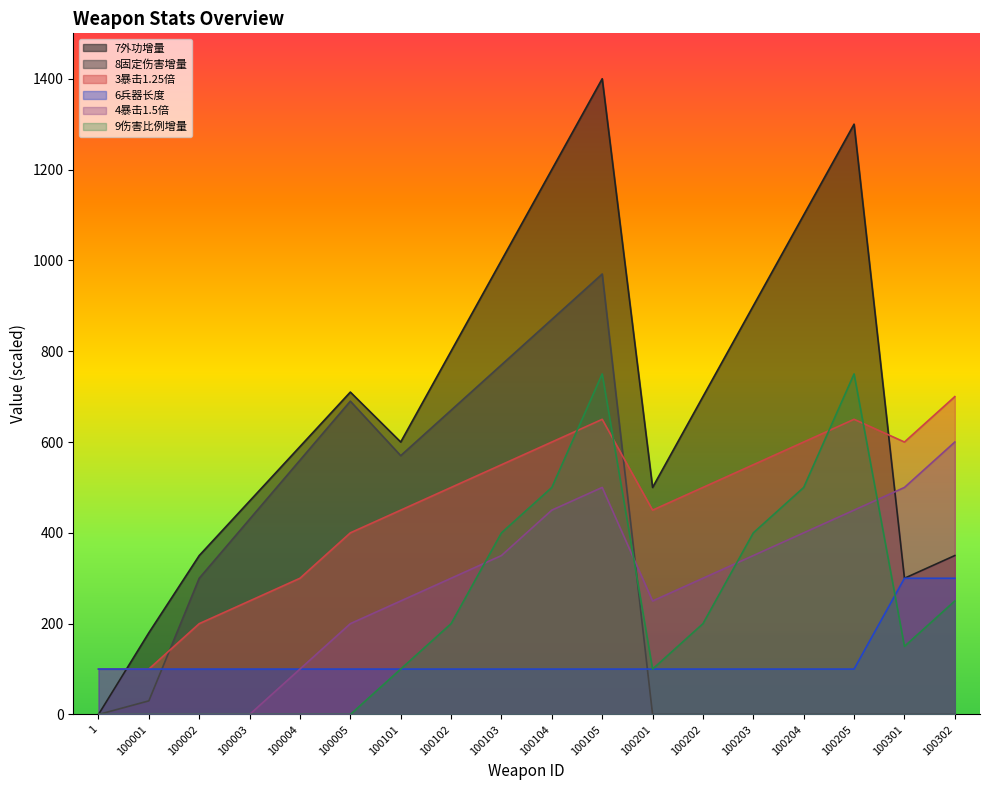

What is the difference between the maximum and minimum values in the 3暴击1.25倍 series?

600